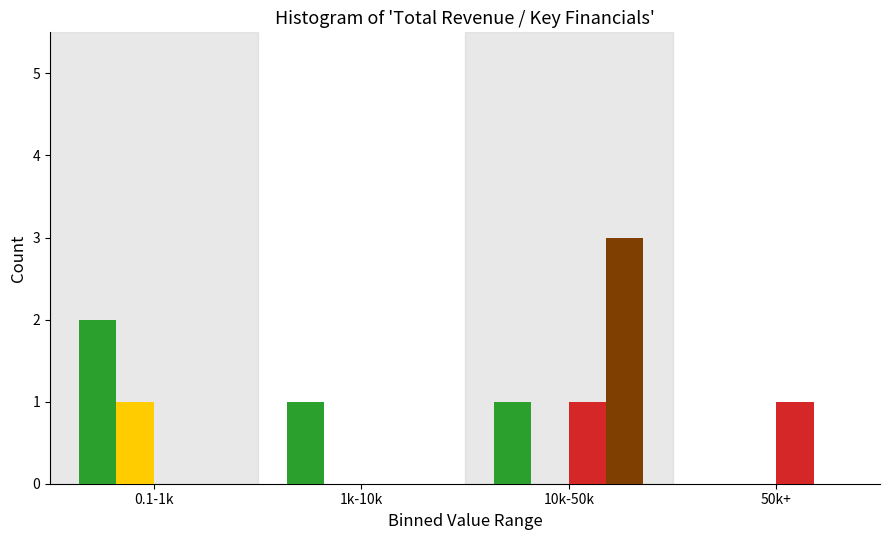

At which category does the chart reach its peak across all series?

10k-50k